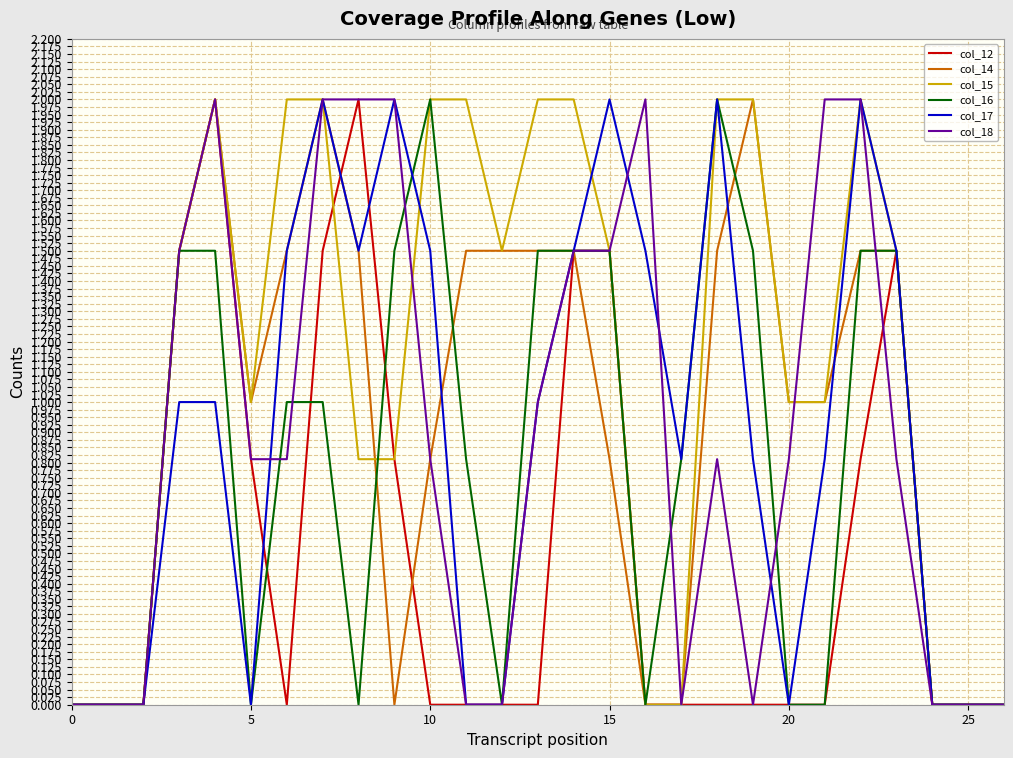

What is the highest value of the col_12 series?

2.0